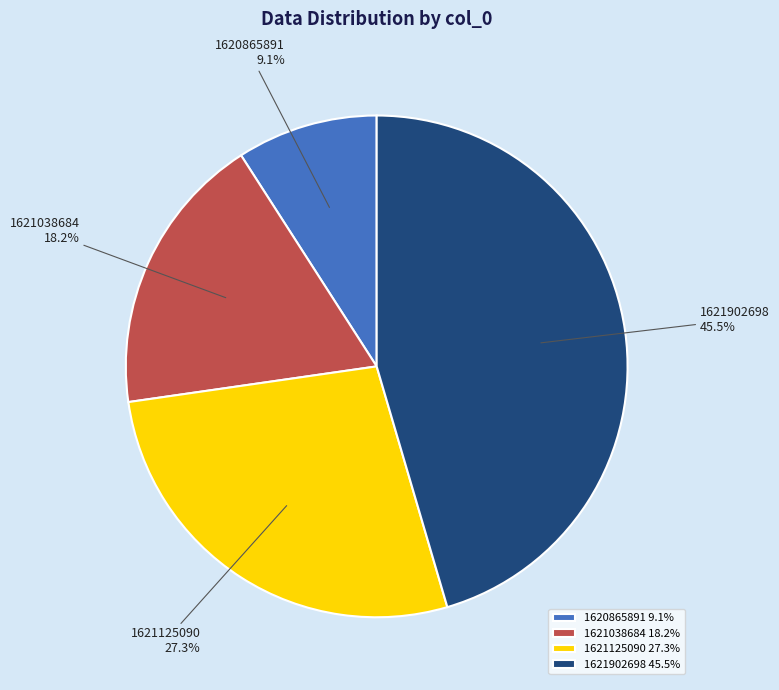

What percentage is NOT represented by 1621125090?

72.7%